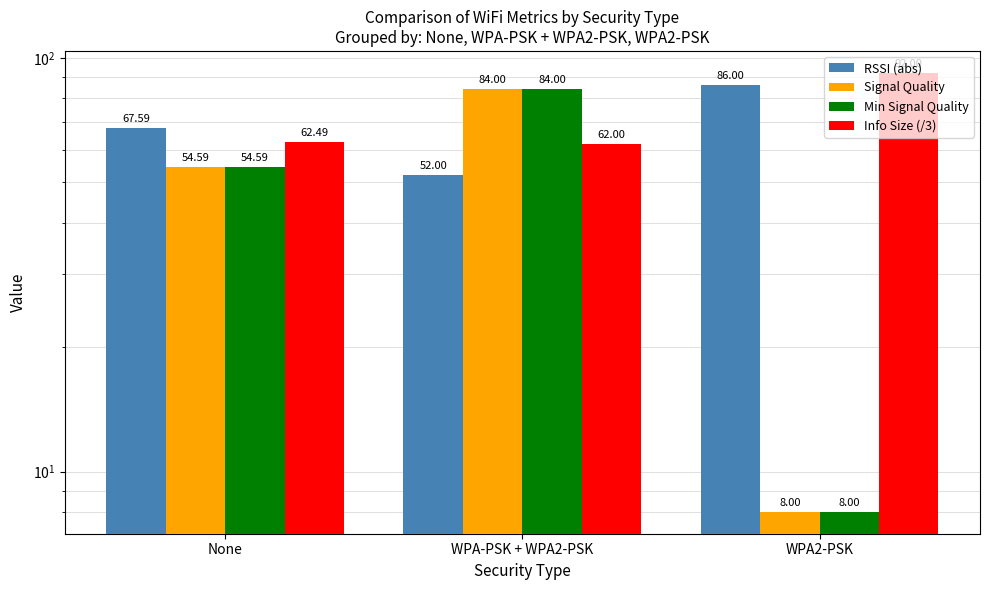

What is the maximum value shown in the chart?

92.0